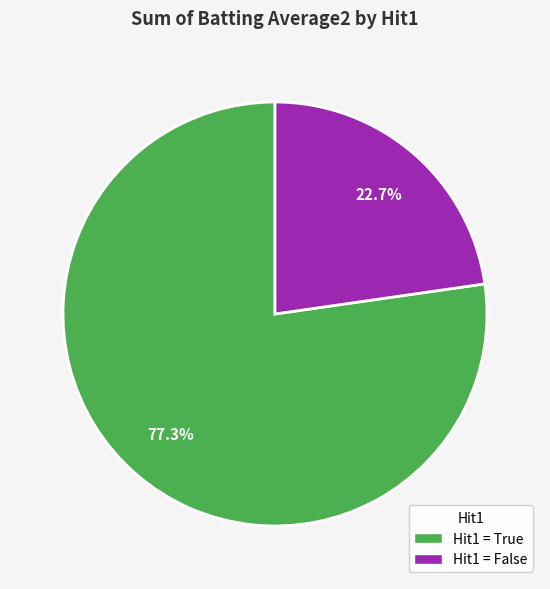

Is there a majority slice in this chart?

Yes